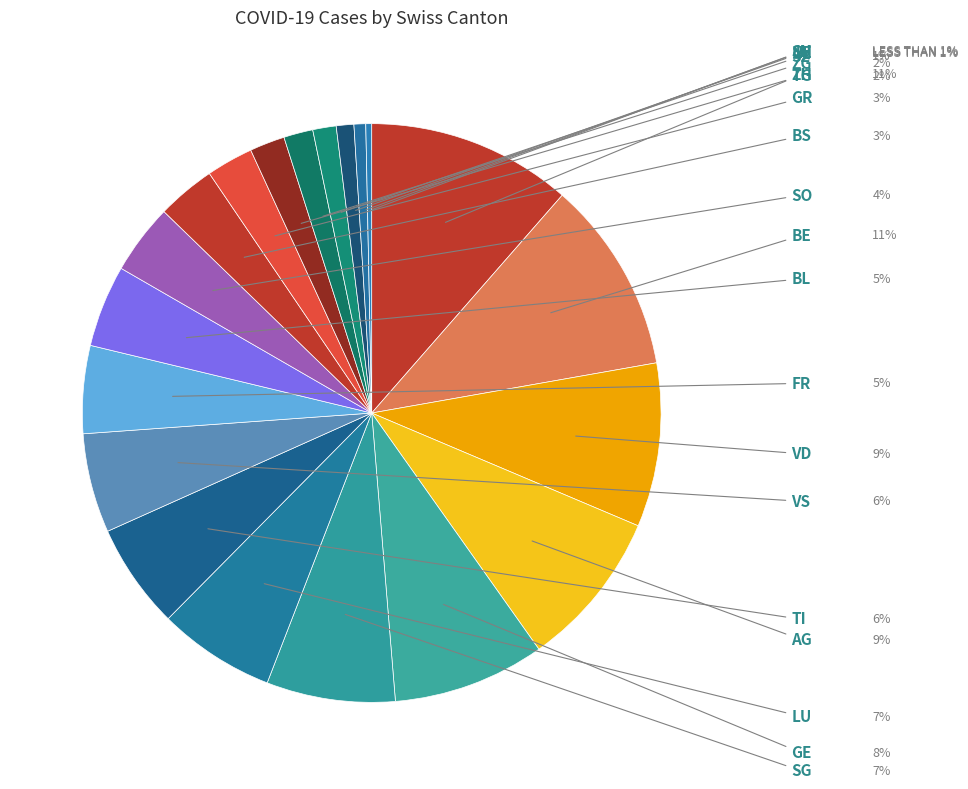

To the nearest percent, what percentage of the pie is SH?

3%